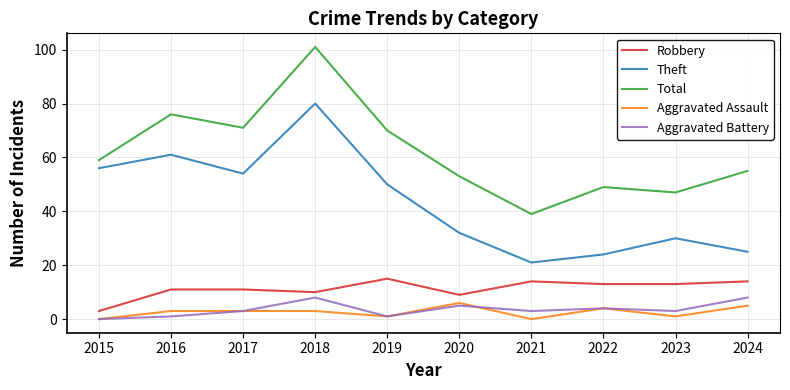

Which series changed the most between 2015 and 2017?

Total